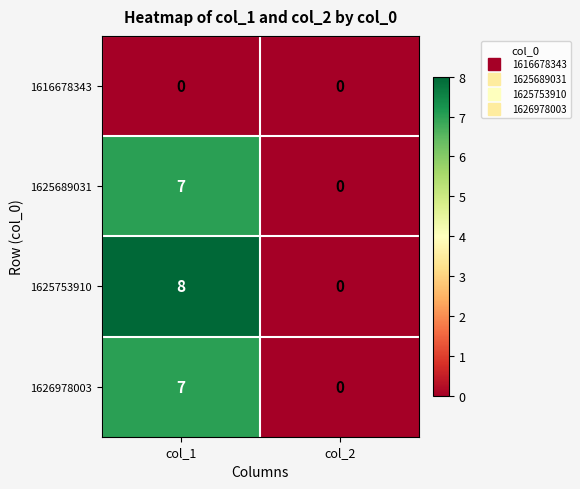

Is it true that 1625689031 equals 3 at col_2?

False